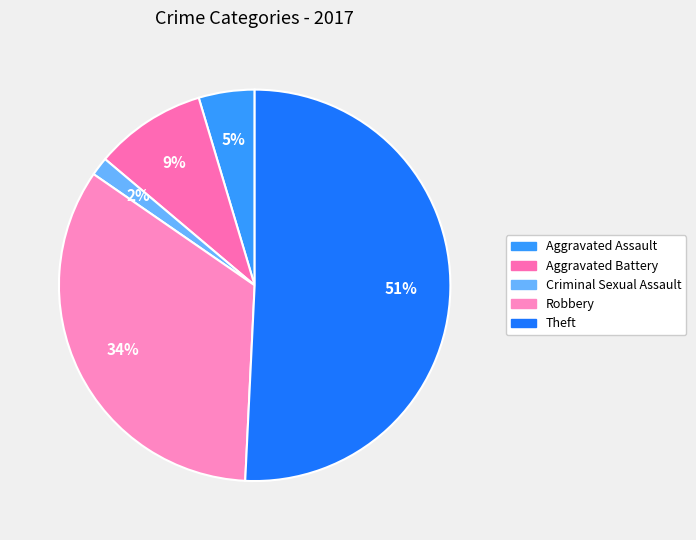

Is there any slice that represents more than half of the pie?

Yes